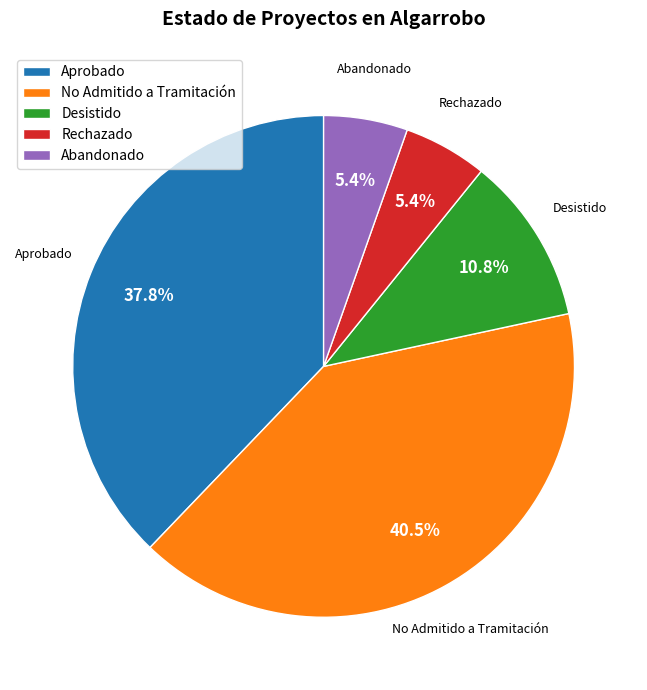

Between No Admitido a Tramitación and Rechazado, which is larger?

No Admitido a Tramitación